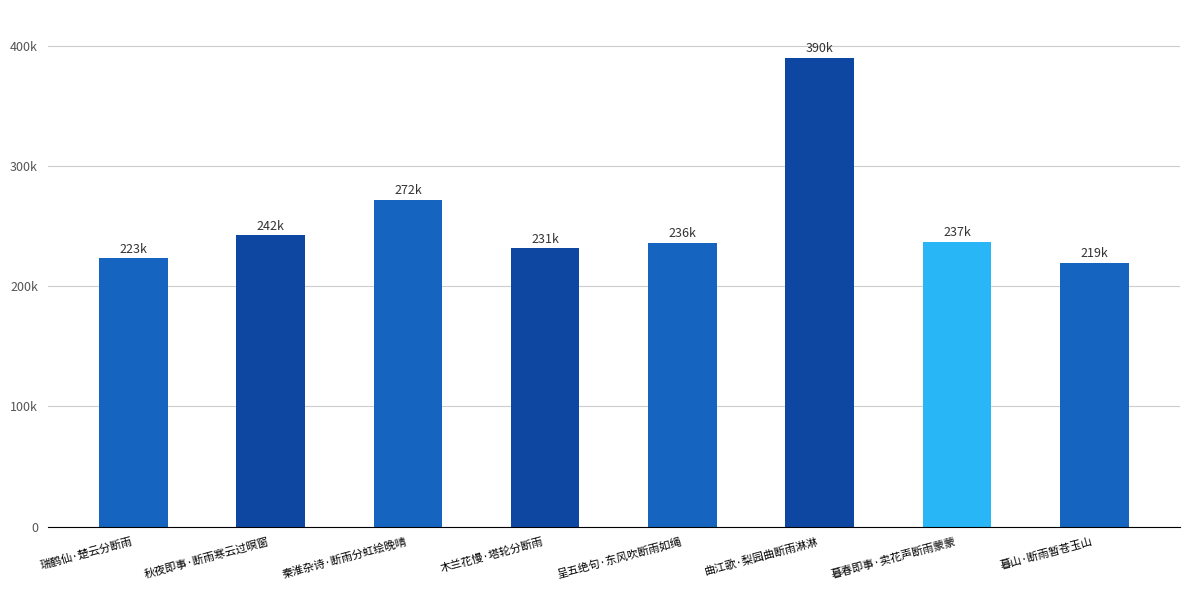

Read the value at 暮山·断雨暂苍玉山.

219481